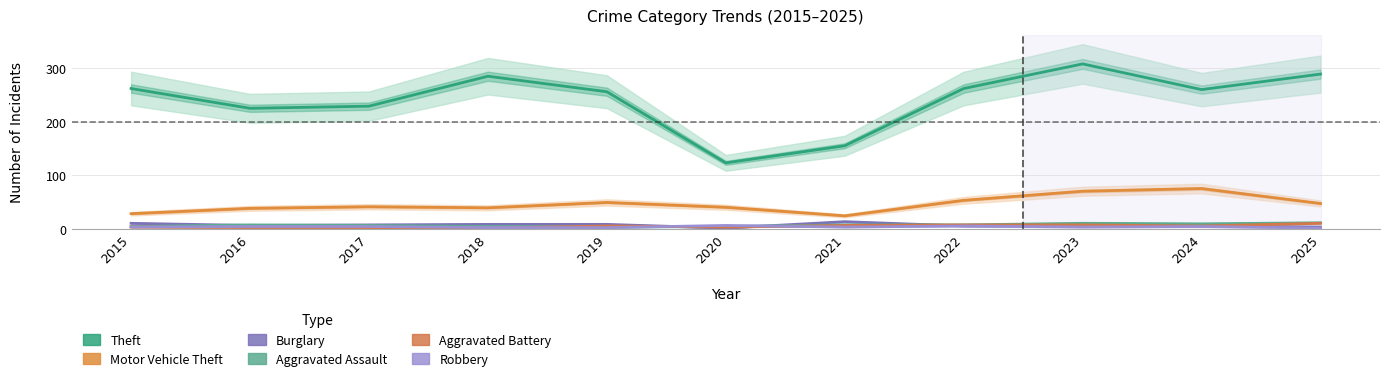

The Motor Vehicle Theft series shows 38 at 2016. True or false?

True